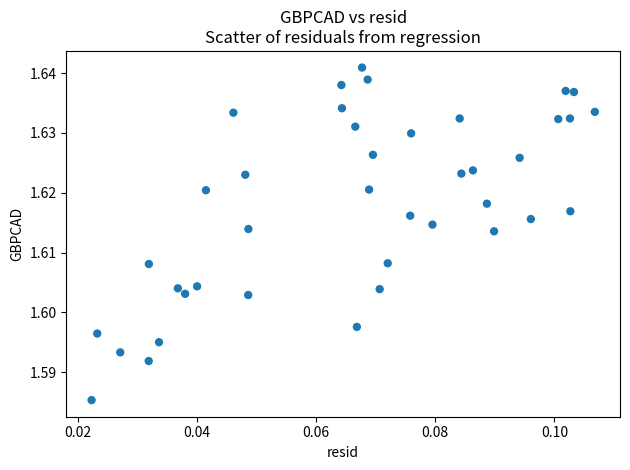

How many points are shown in the scatter plot?

40